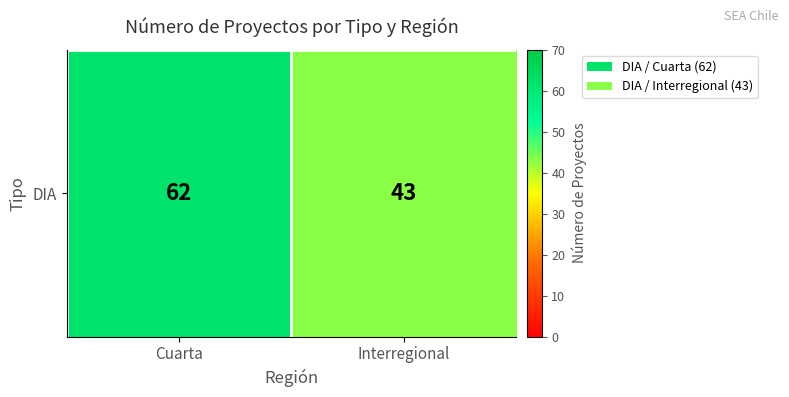

Rank the categories by value from highest to lowest.

Cuarta, Interregional